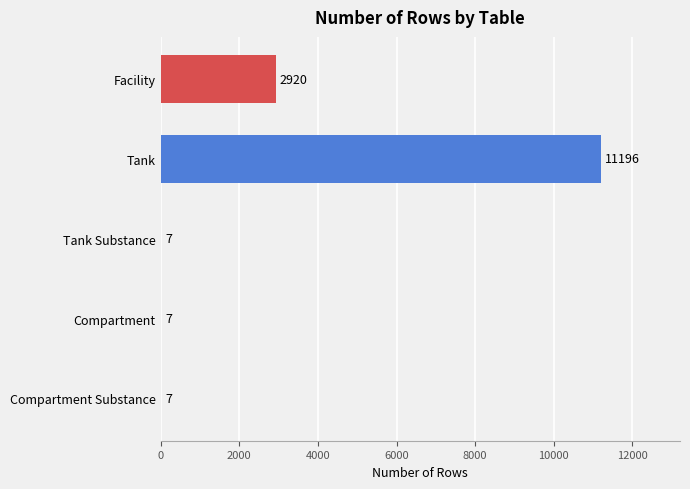

Count the values in the range 7 to 2920.

4